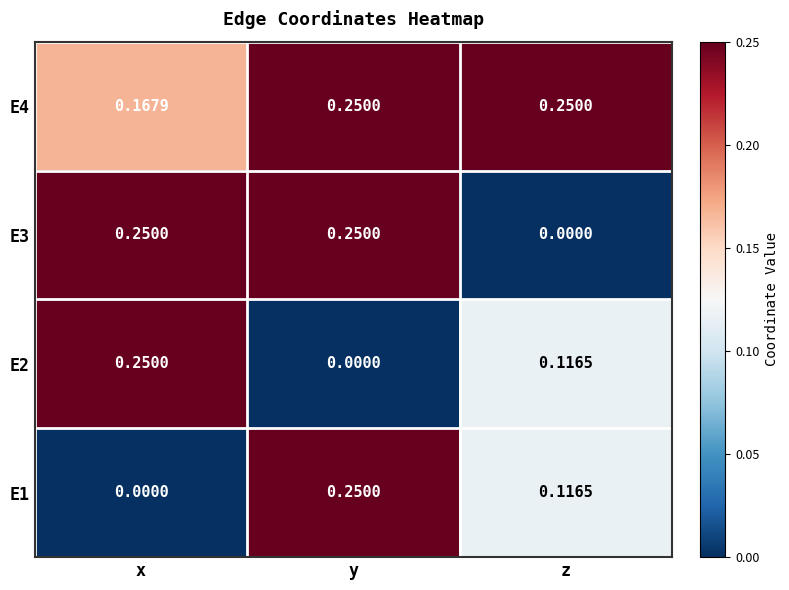

Where is E3 nearest to the value 0?

z